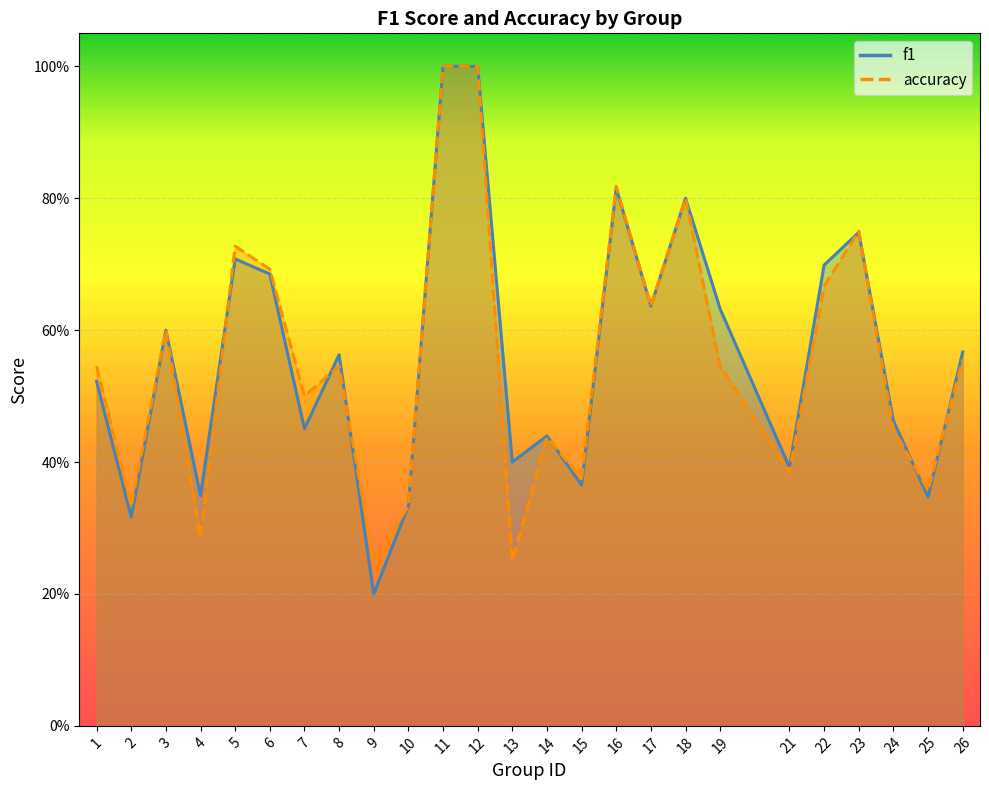

What is the difference between the maximum and minimum values in the f1 series?

0.8